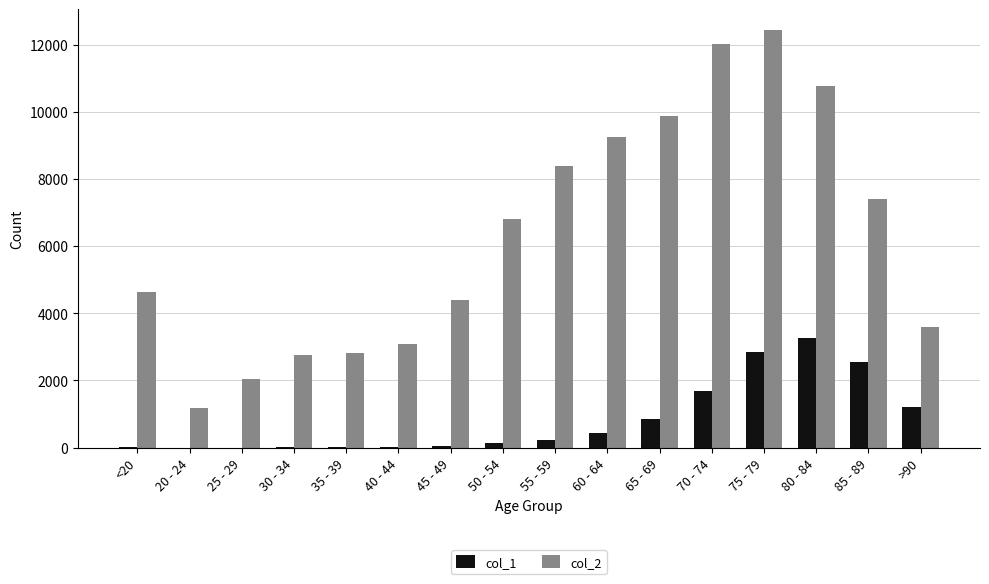

What is the spread (max minus min) of values at 50 - 54?

6677